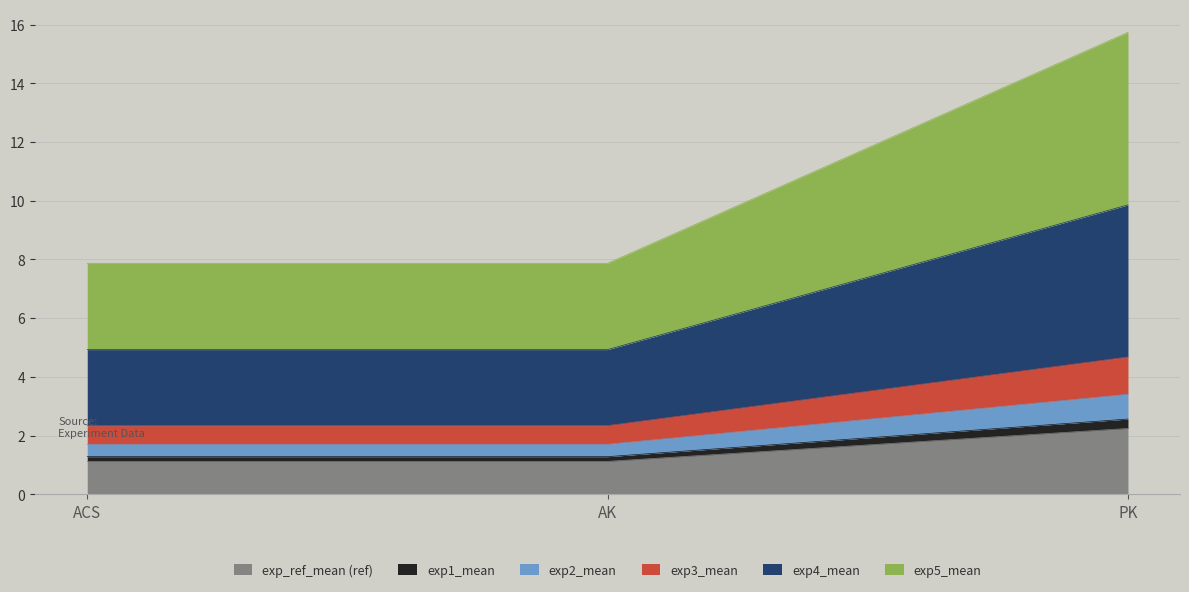

Which series has the largest range (max minus min)?

exp5_mean